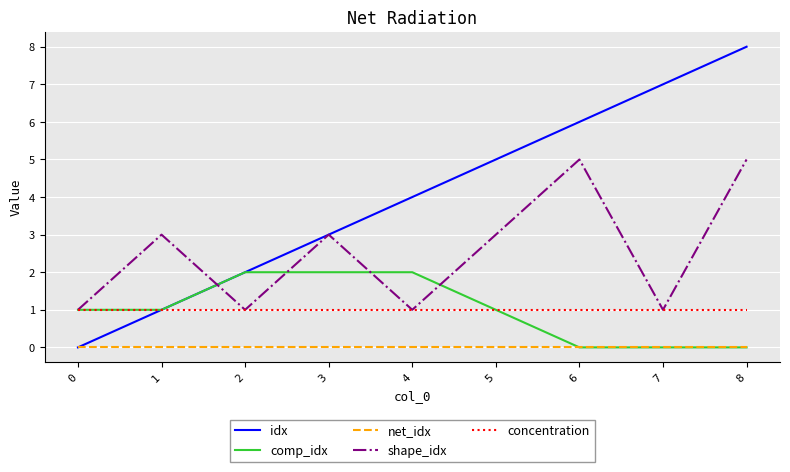

What is the difference between the comp_idx values at 8 and 0?

1